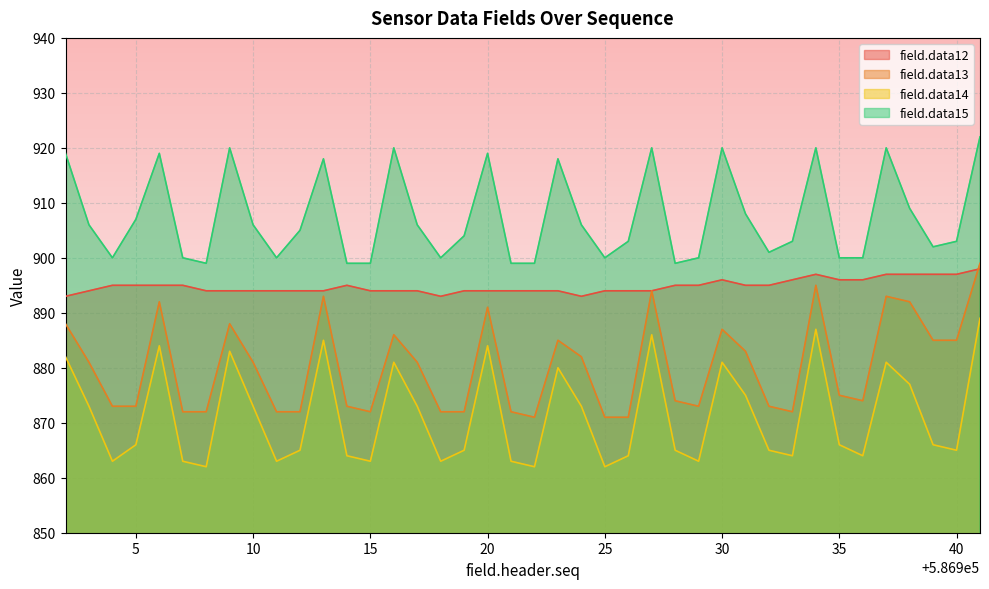

List the series in order of their peak value, highest first.

field.data15, field.data13, field.data12, field.data14